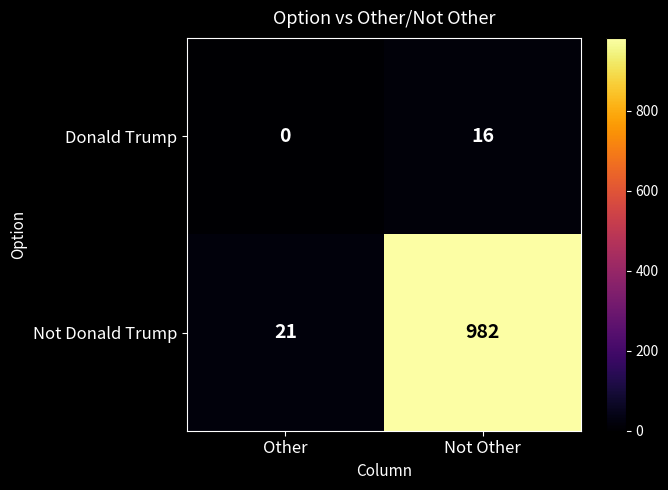

Reading left to right, list all the values displayed in this chart.

Donald Trump: 0	16
Not Donald Trump: 21	982